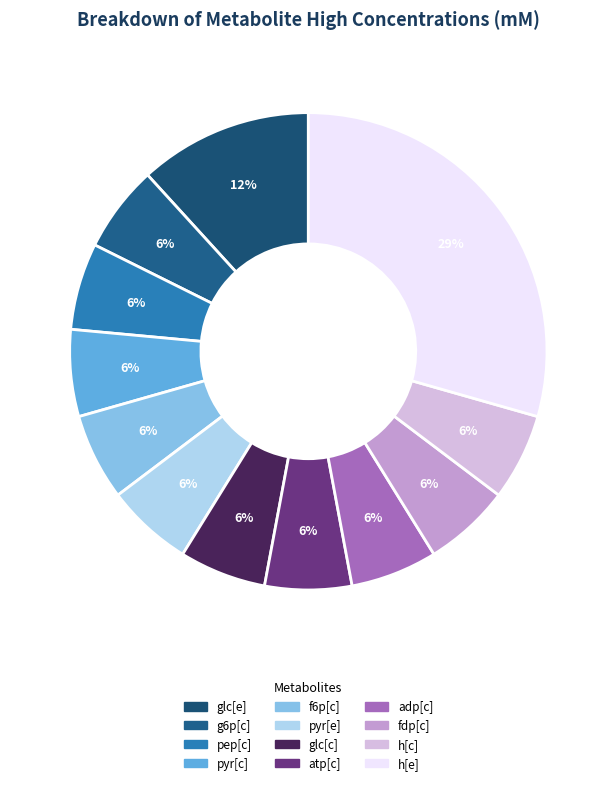

Is the sum of fdp[c] and h[c] greater than half?

No